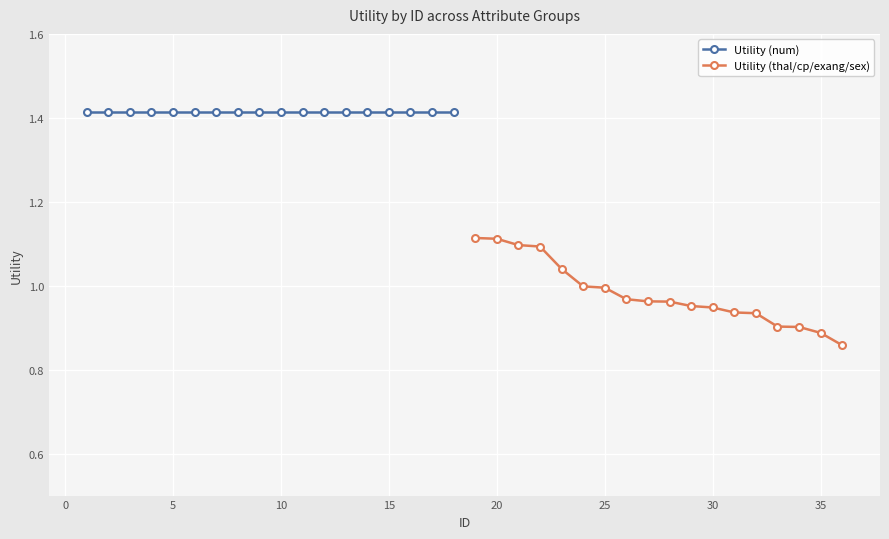

True or false: Utility (thal/cp/exang/sex) has a value of 1.7 at 5.

False